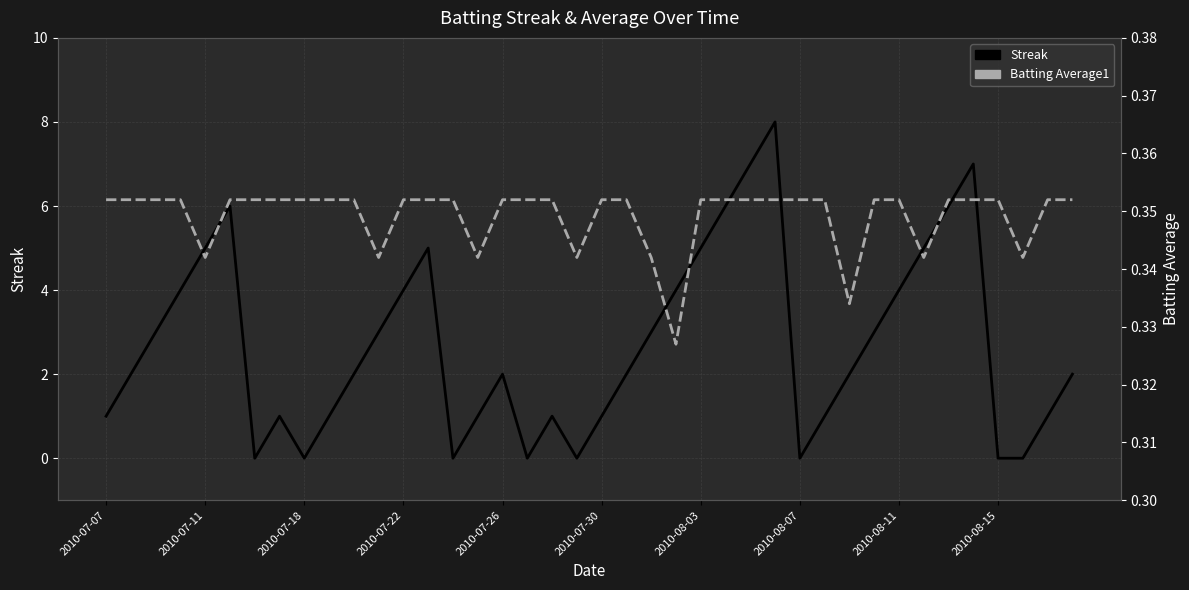

What is the maximum value for Batting Average1?

0.4